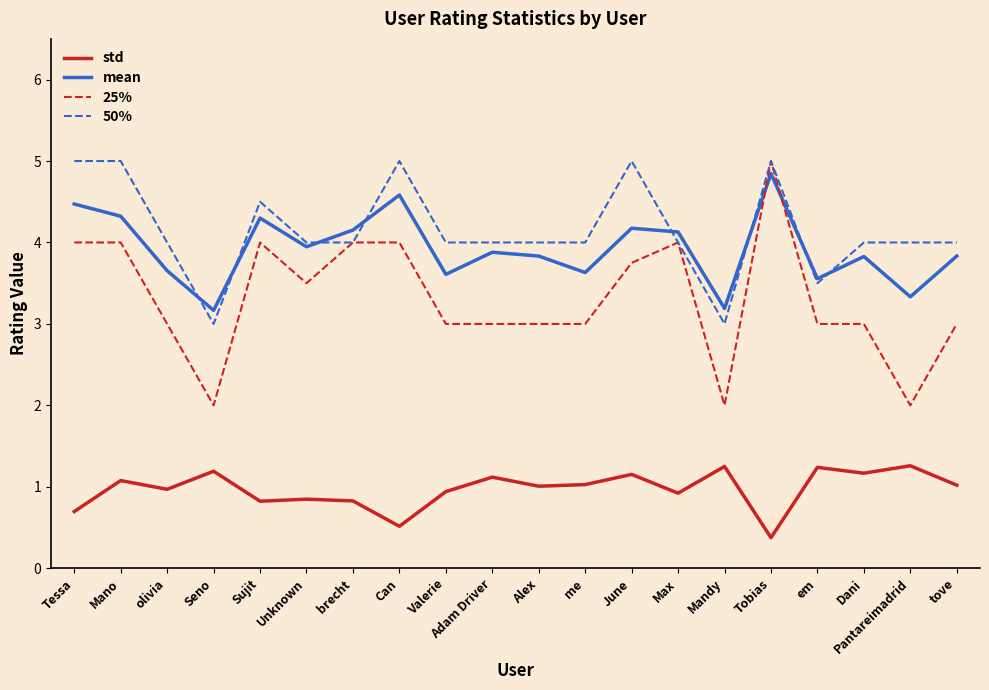

Rank the series at Tessa from highest to lowest value.

50%, mean, 25%, std